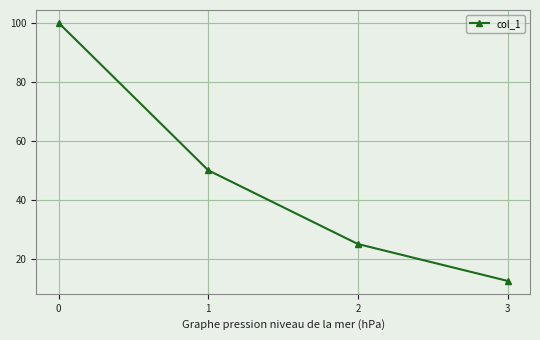

True or false: the data has more than 2 interior local peaks.

False